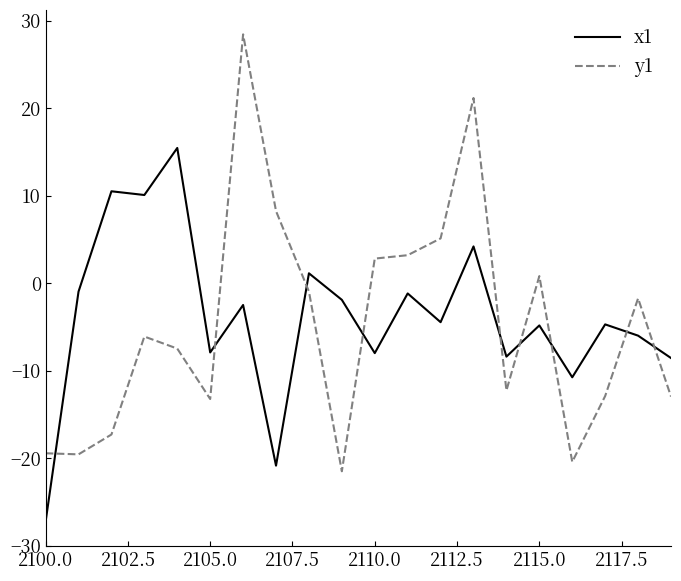

Which series has the widest spread of values?

y1